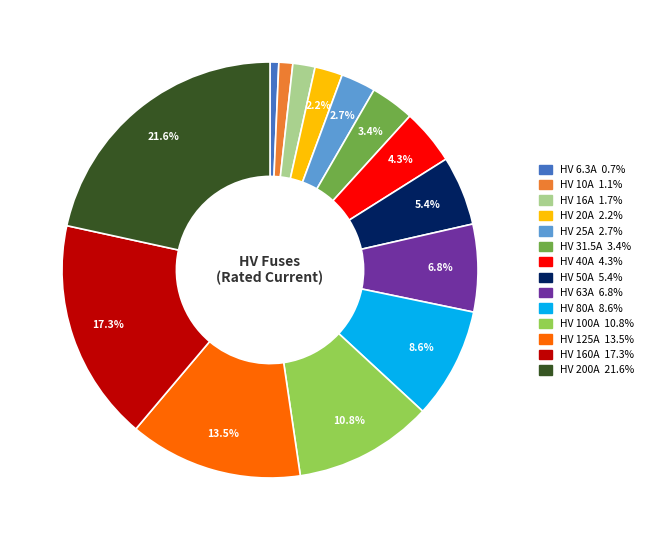

What is the ratio of the value at HV 40A to the value at HV 125A?

0.3